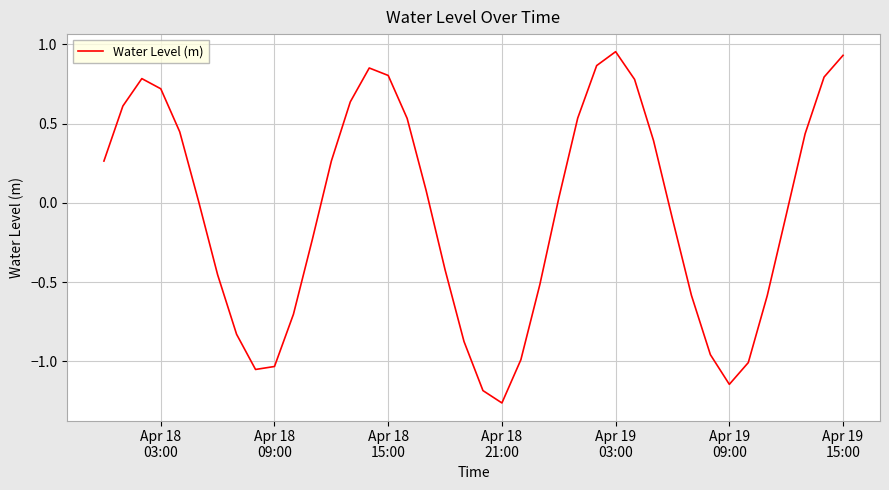

Does the chart display data point markers on the line(s)?

No